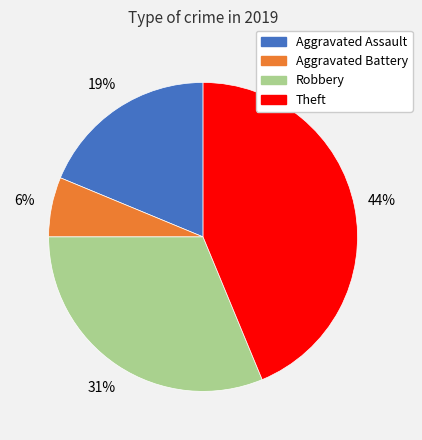

Do Robbery and Aggravated Battery together represent more than half of the pie?

No